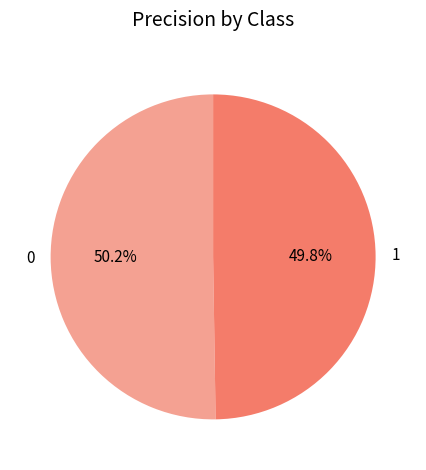

To the nearest percent, what percentage of the pie is 0?

50%